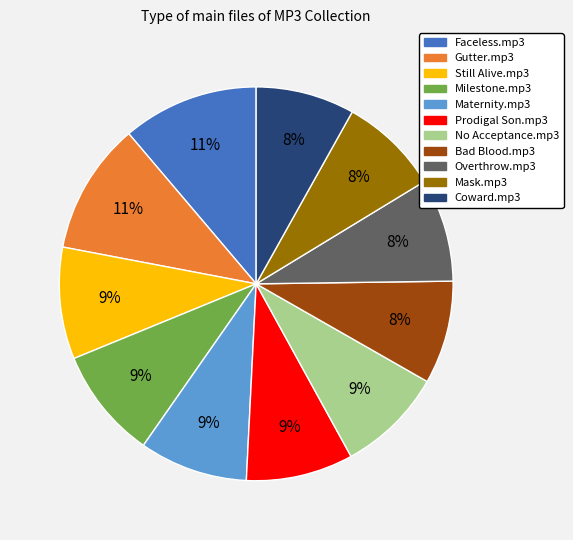

To the nearest percent, what is the difference between the Still Alive.mp3 and Overthrow.mp3 slice percentages?

1%